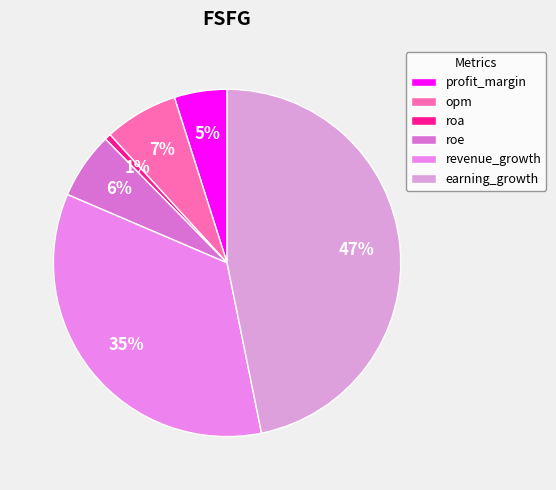

Between roe and profit_margin, which is larger?

roe